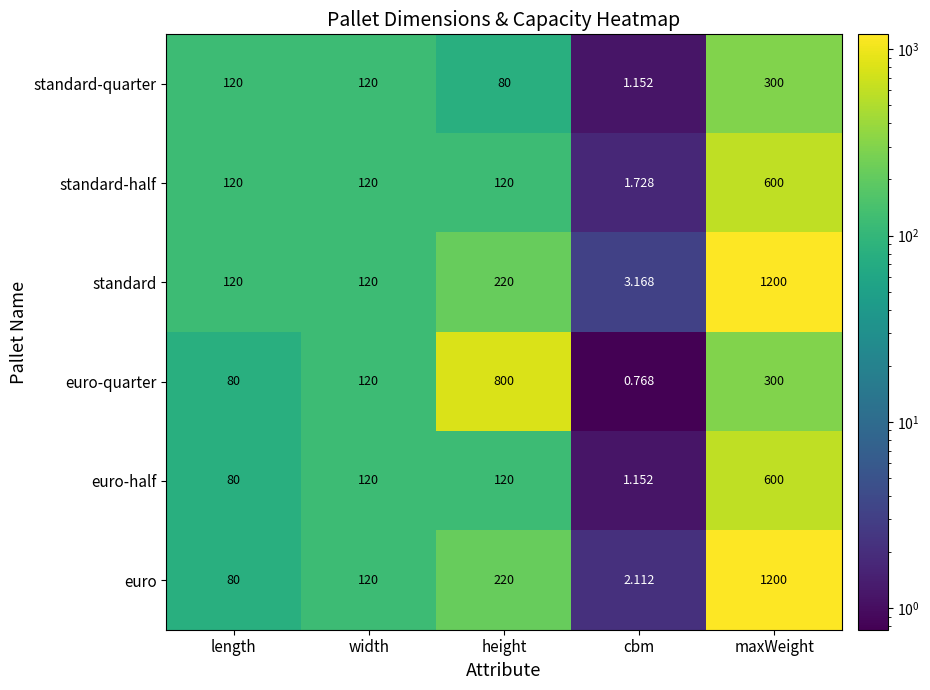

At which label is euro closest to 601?

height